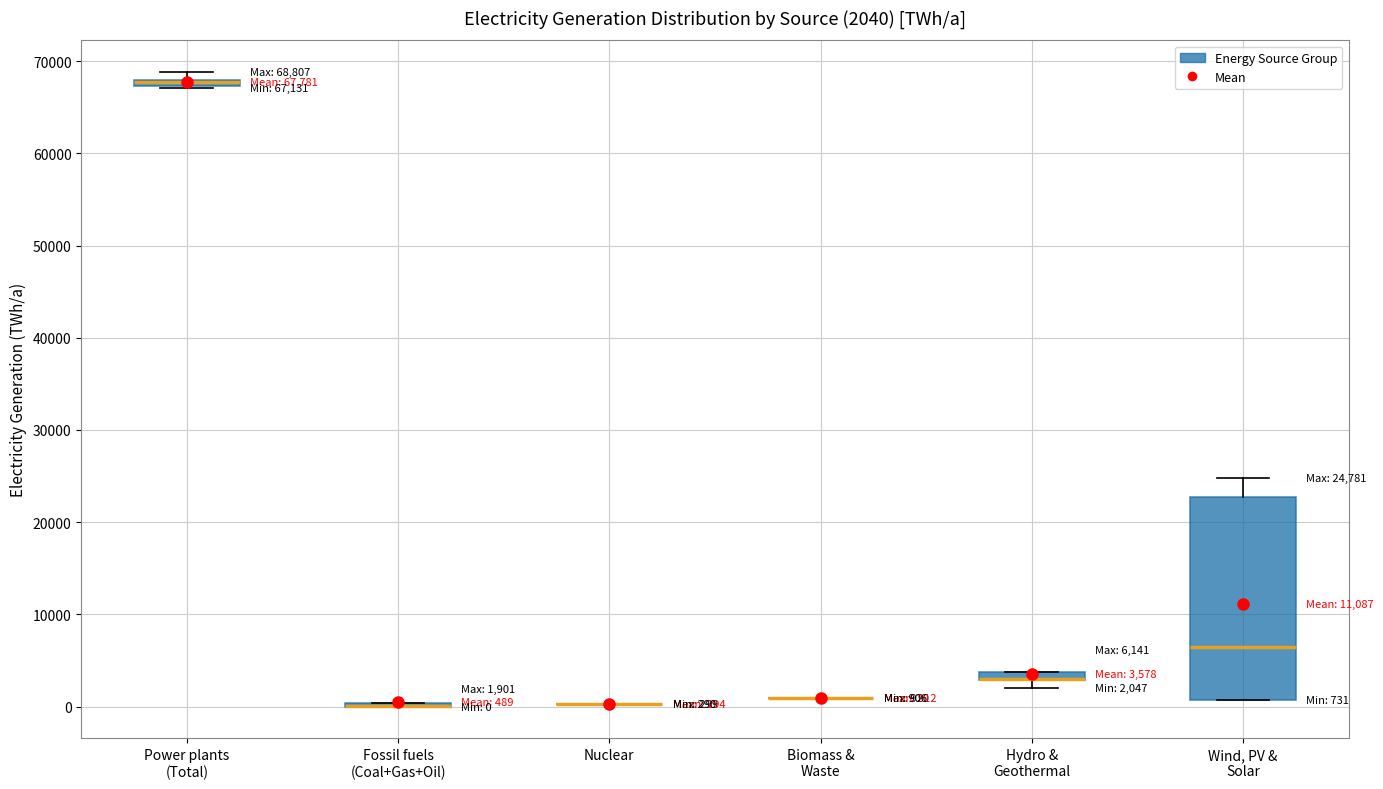

Comparing the boxes themselves (not the whiskers), which one is the tallest?

Wind, PV & Solar